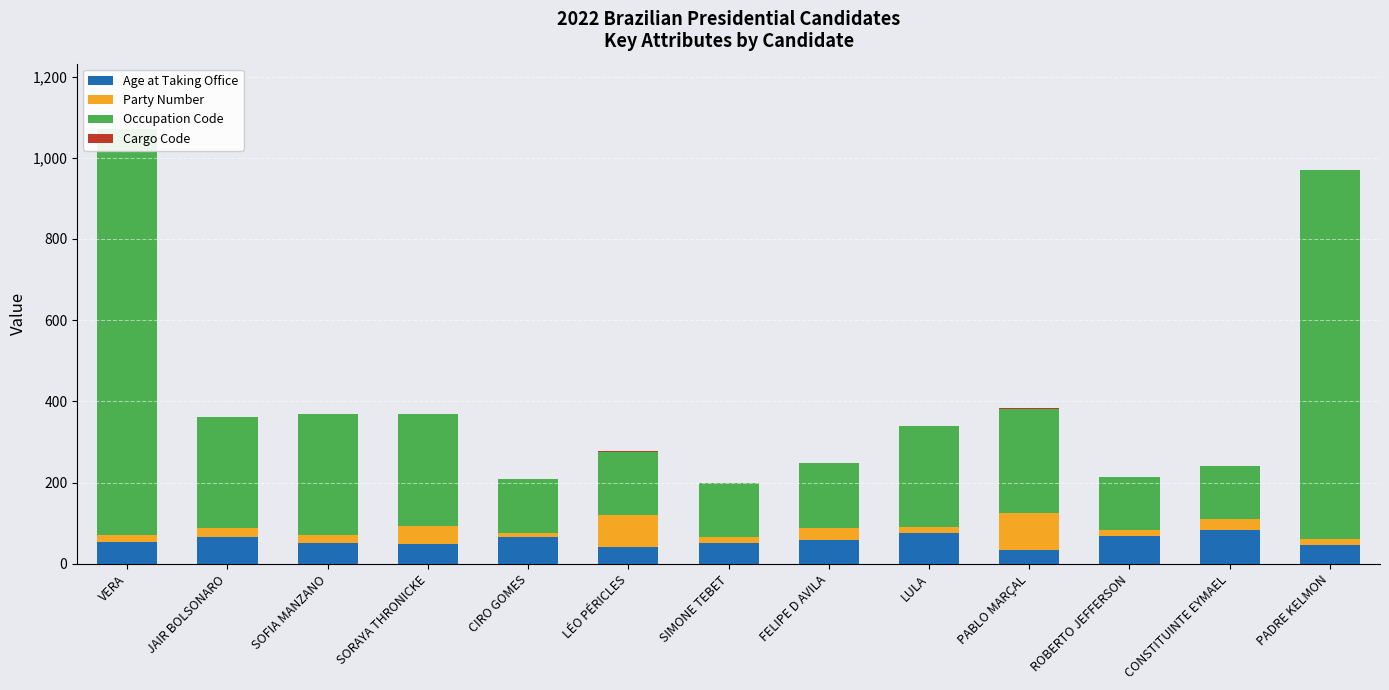

Which series has the largest total across all categories?

Occupation Code